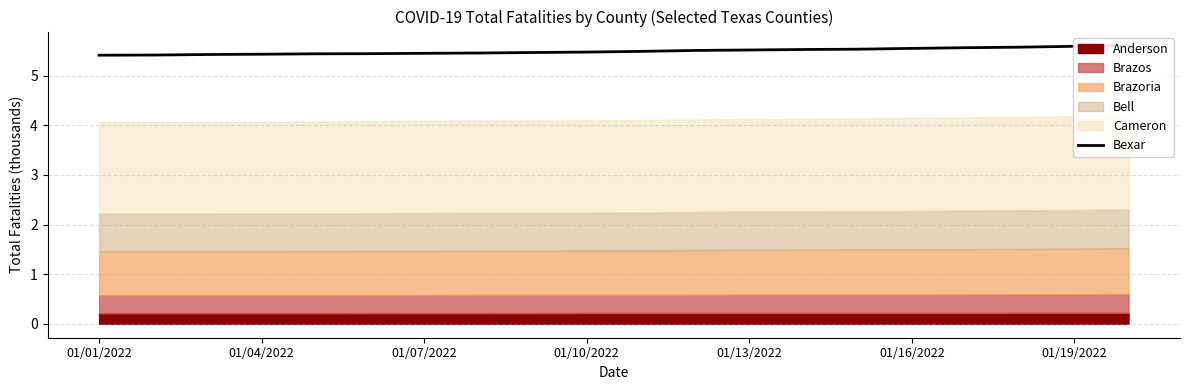

What is the maximum value shown in the chart?

5.6